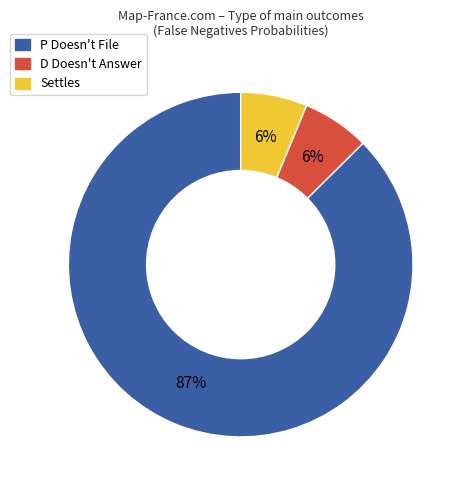

To the nearest percent, what is the average slice percentage?

33%